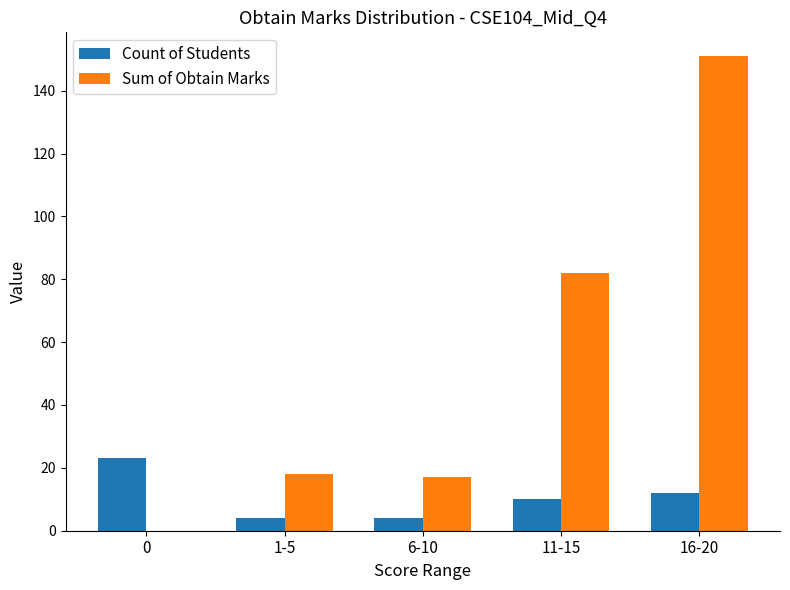

At which label is Count of Students closest to 13?

16-20